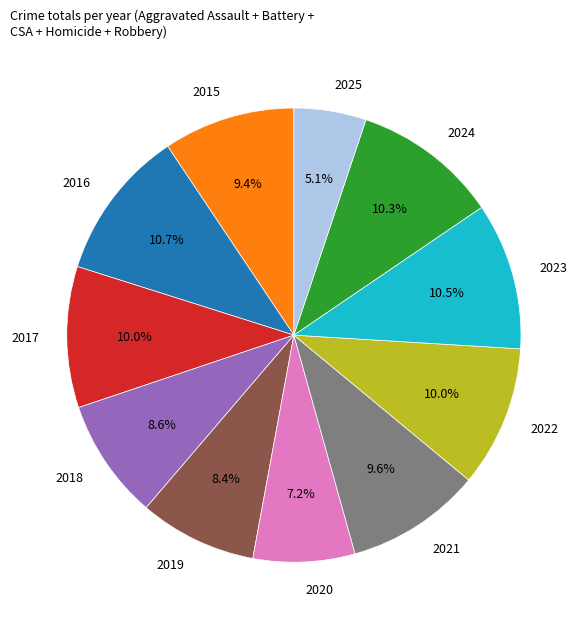

Which category has the smallest portion of the pie?

2025